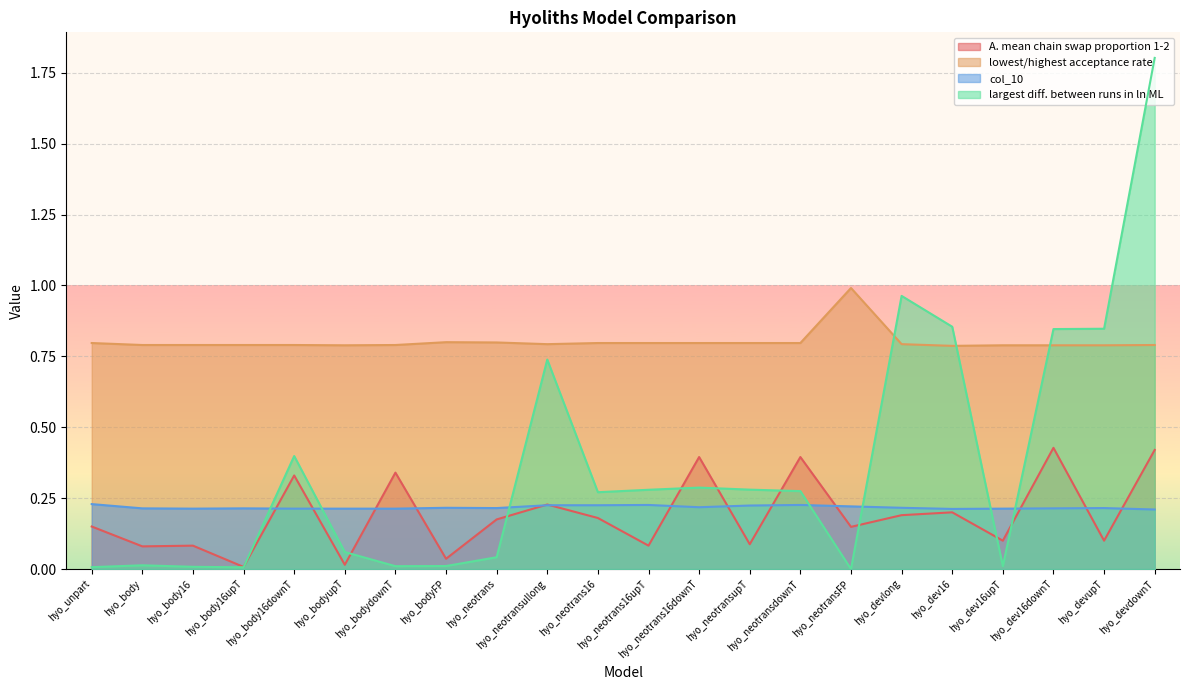

Which series changed the most between hyo_bodyFP and hyo_dev16?

largest diff. between runs in ln ML